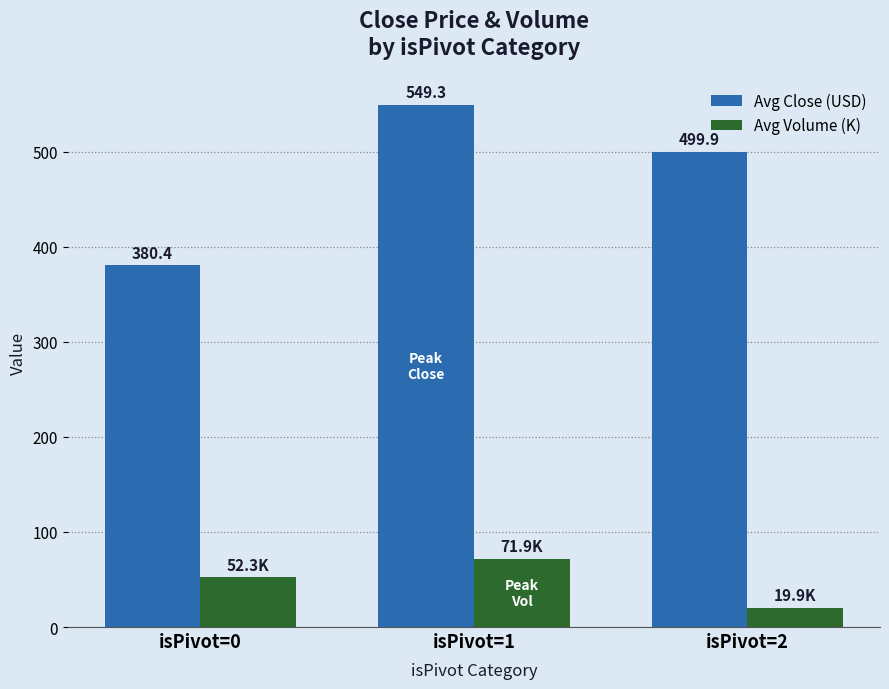

At which label does Avg Close (USD) reach its peak?

isPivot=1